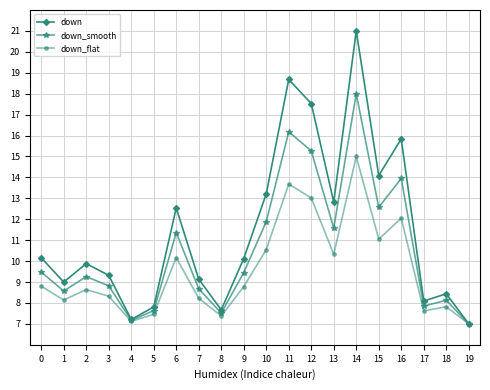

Which series has the largest total across all categories?

down